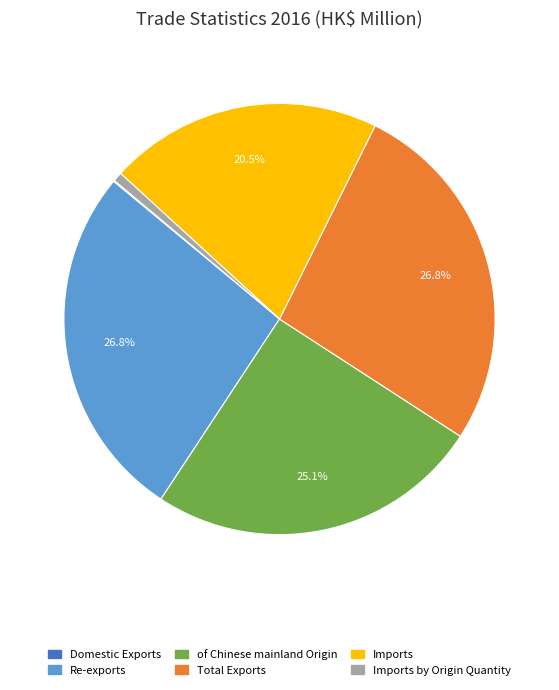

To the nearest percent, what is the difference between the largest and smallest slice percentages?

27%